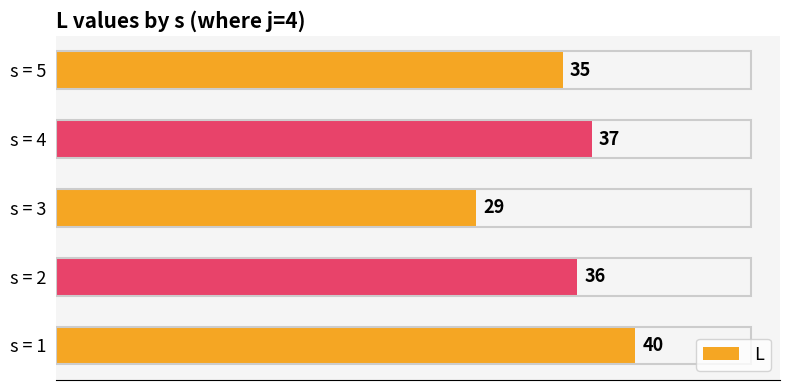

What is the minimum value shown in the chart?

29